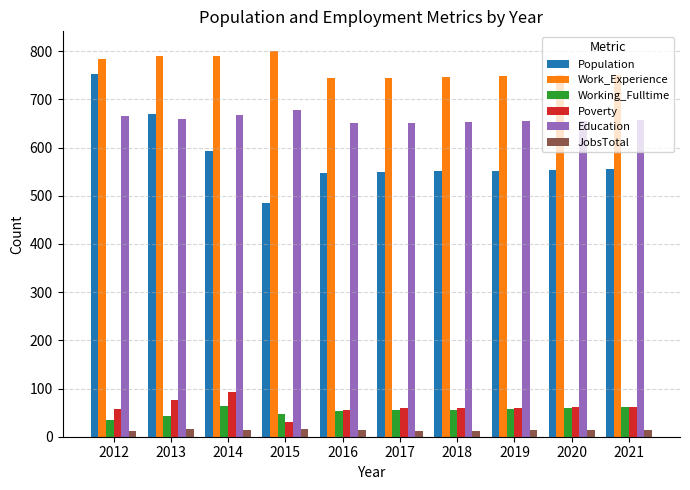

What is the minimum value shown in the chart?

12